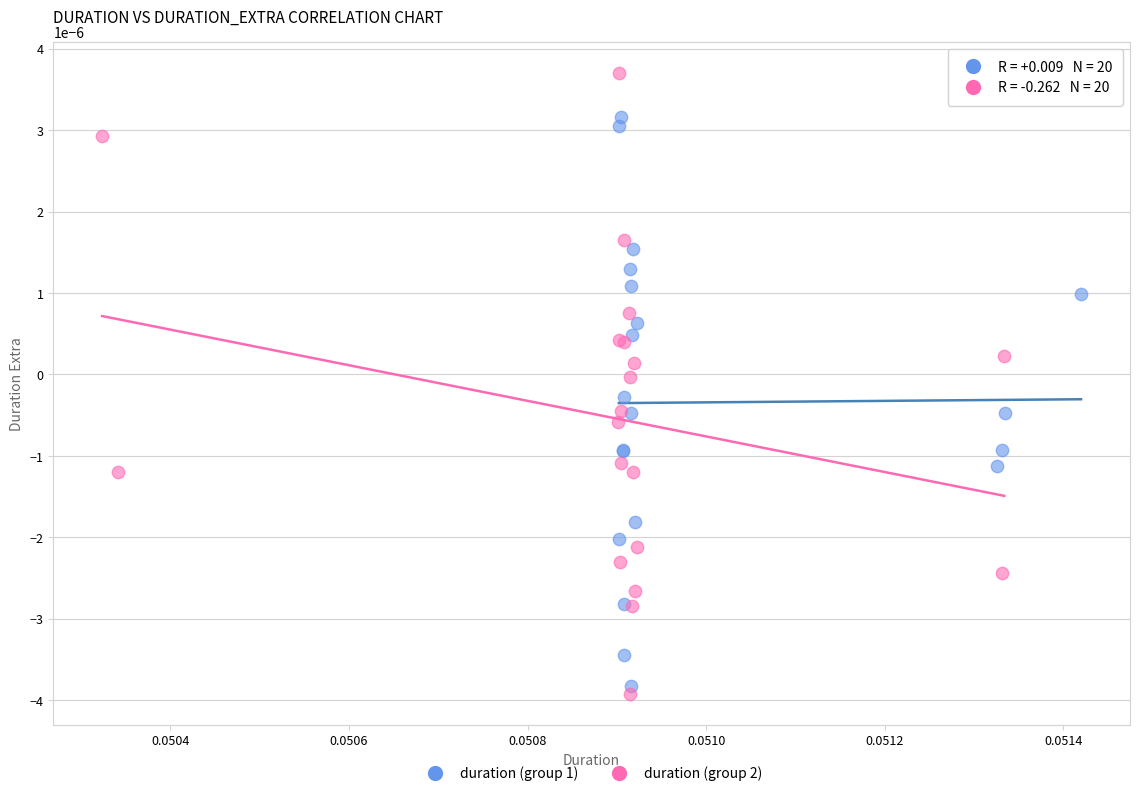

Which series contains the highest Y value?

duration (group 2)